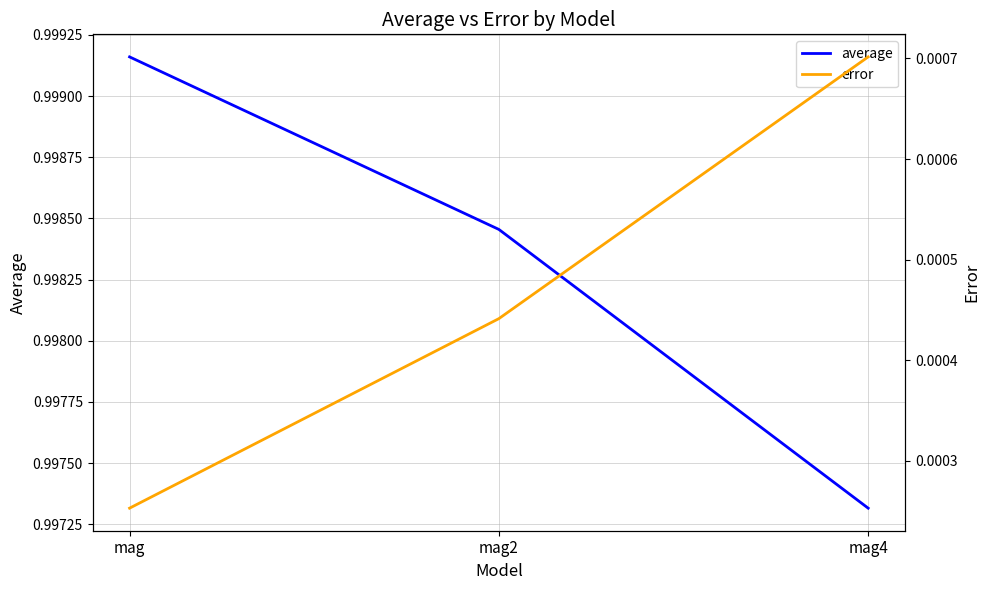

At which category does the chart reach its peak across all series?

mag